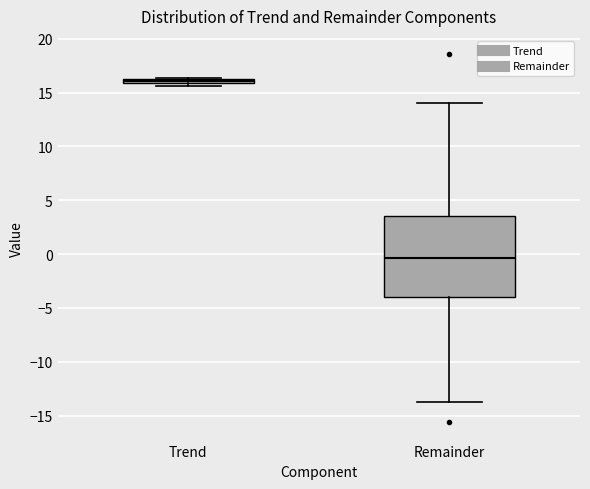

Where is the lower edge of the box for Trend on the y-axis? The values are not printed on the chart, so give them approximately, as read against the axis.

16.0